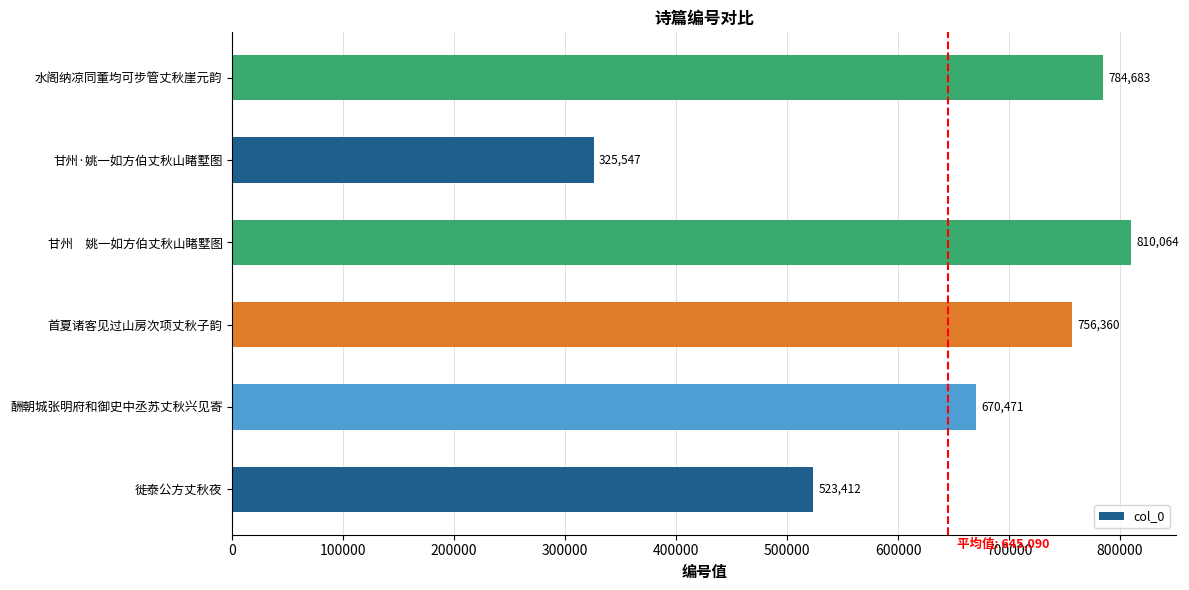

Which category has the highest value across all series?

甘州　姚一如方伯丈秋山睹墅图